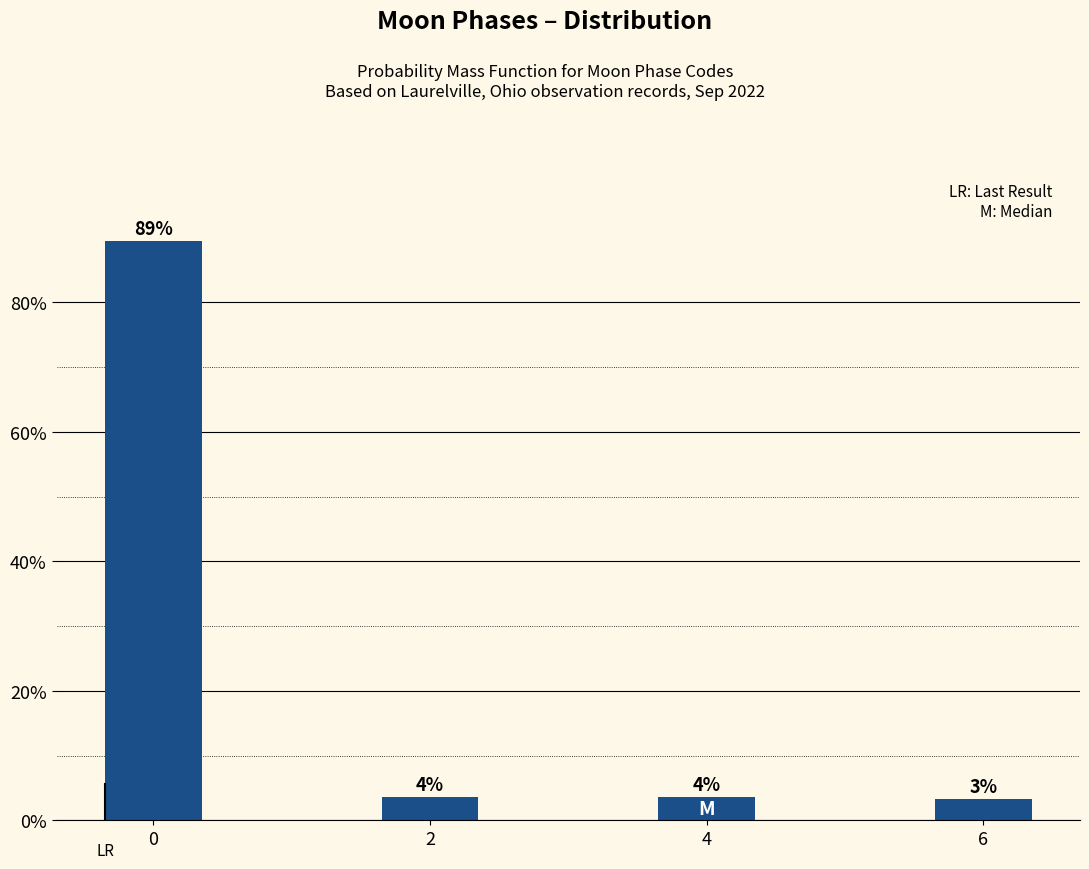

Does the chart contain any negative values?

No